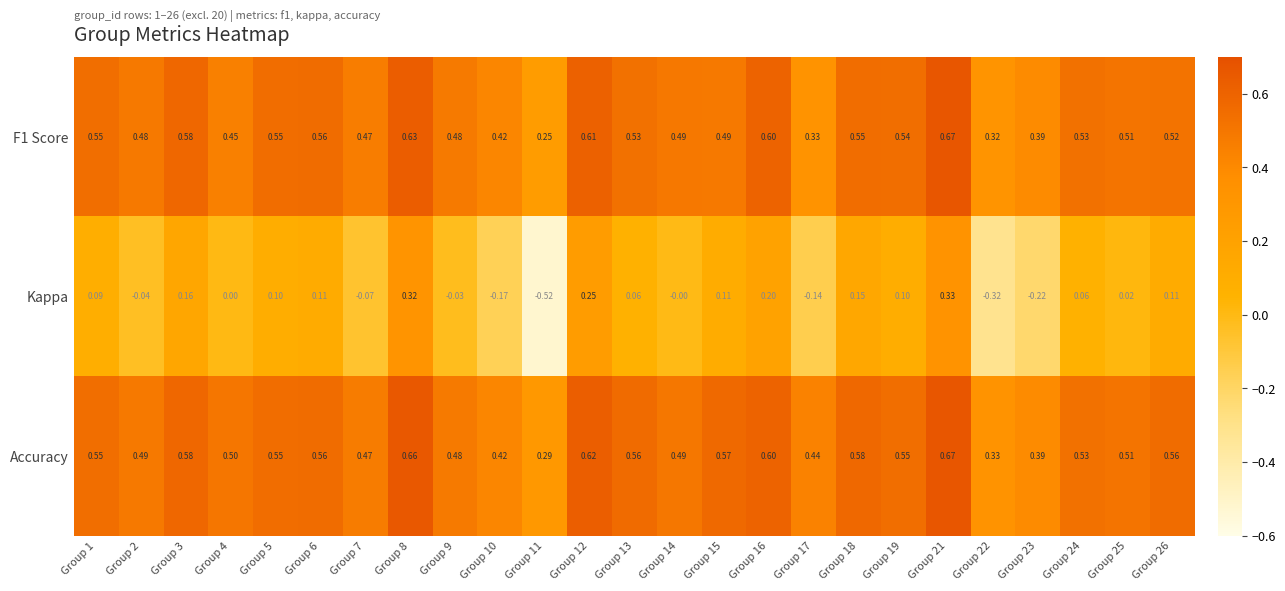

Which series has the largest total across all categories?

Accuracy